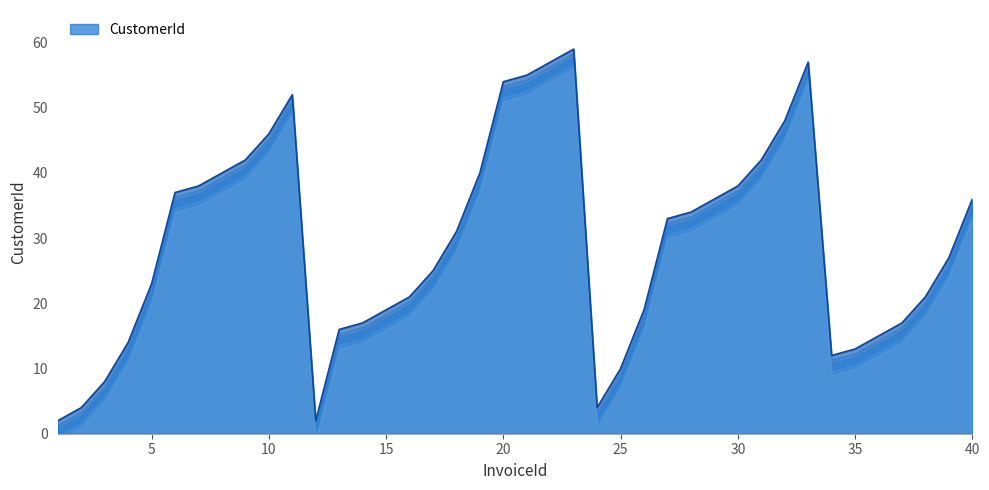

Reading left to right, list all the values displayed in this chart.

2	4	8	14	23	37	38	40	42	46	52	2	16	17	19	21	25	31	40	54	55	57	59	4	10	19	33	34	36	38	42	48	57	12	13	15	17	21	27	36